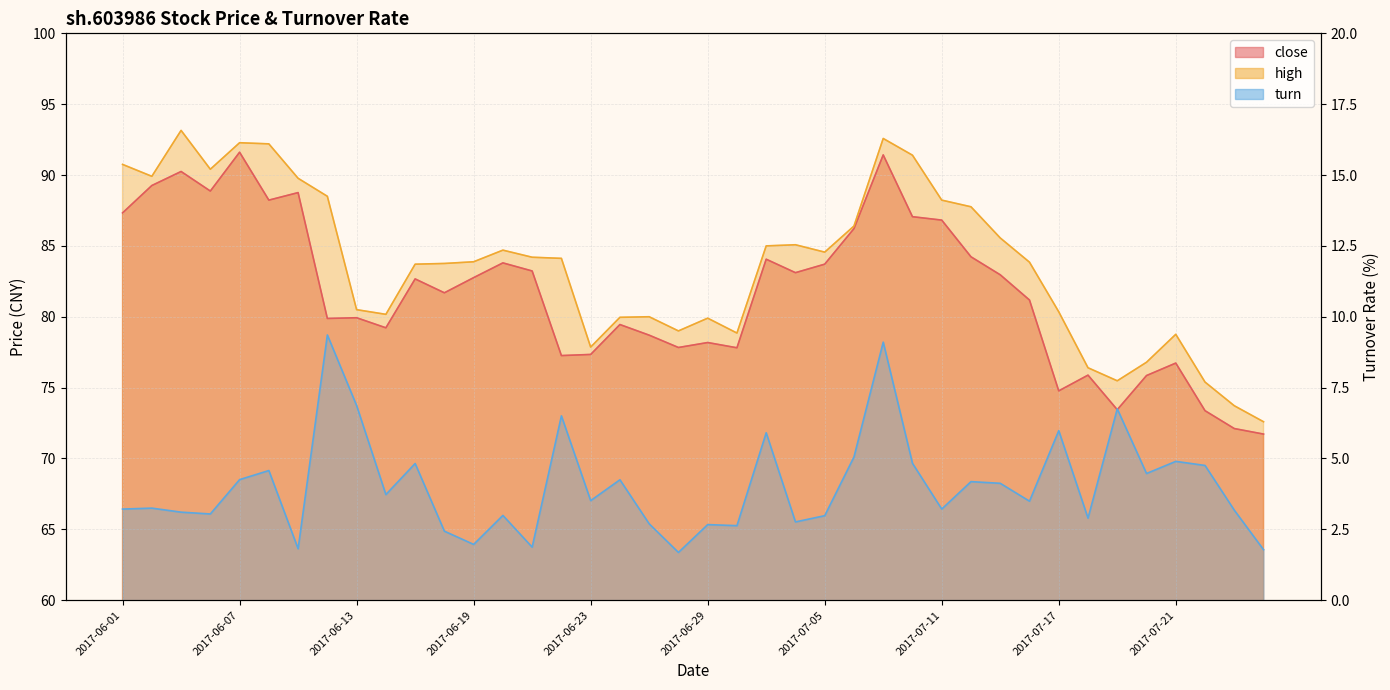

The turn series shows 1.6 at 2017-07-21. True or false?

False